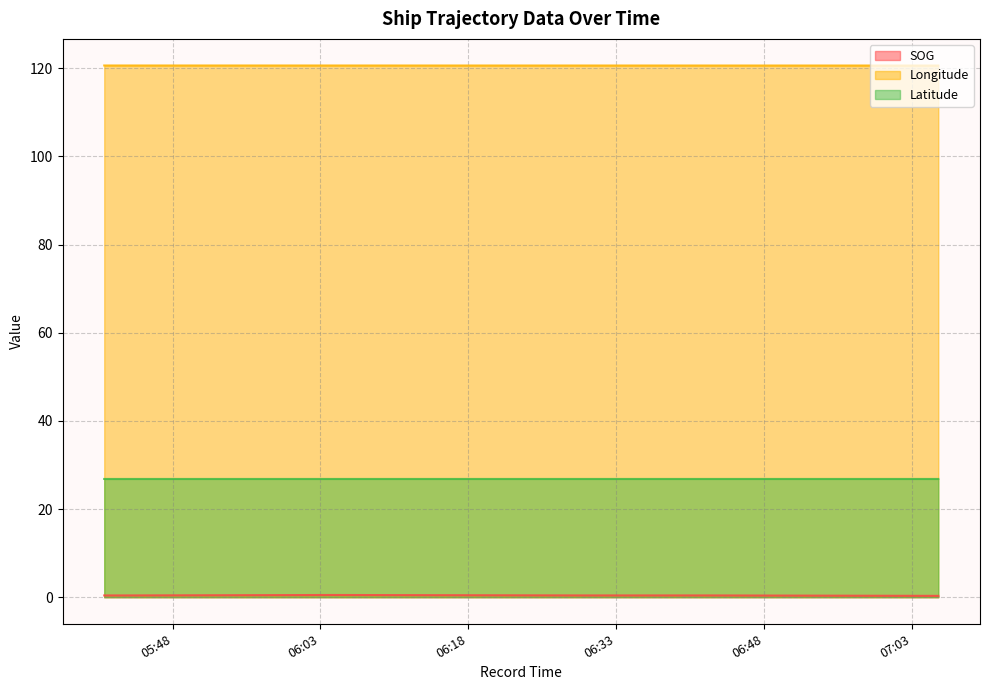

Which series has the largest total across all categories?

Longitude